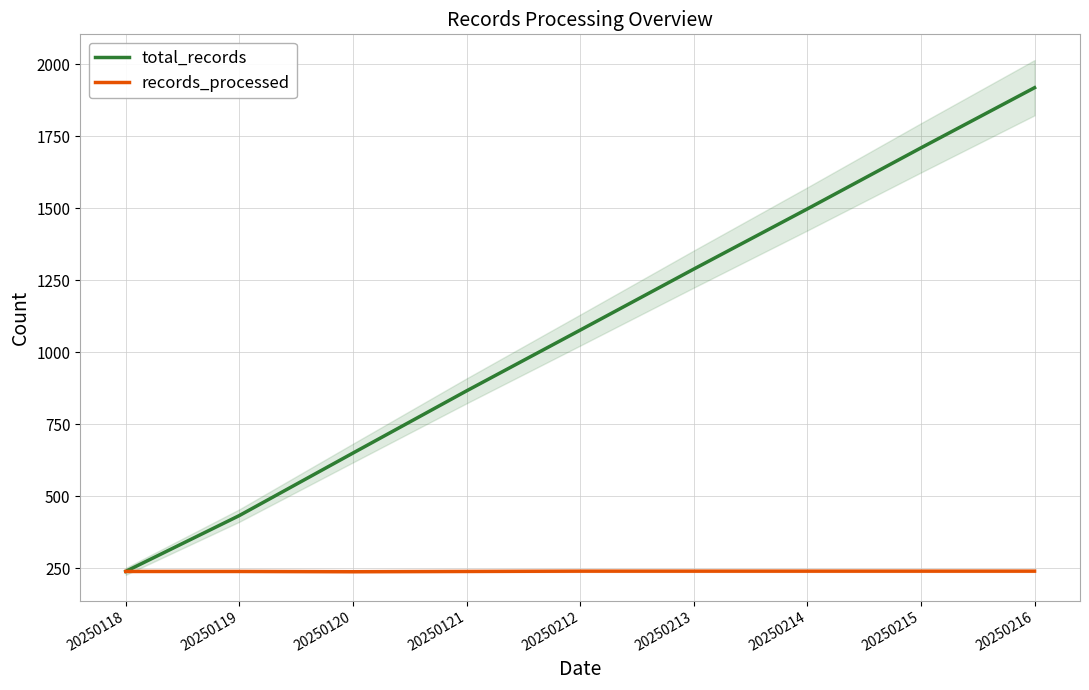

What is the difference between the total_records values at 20250214 and 20250119?

1065